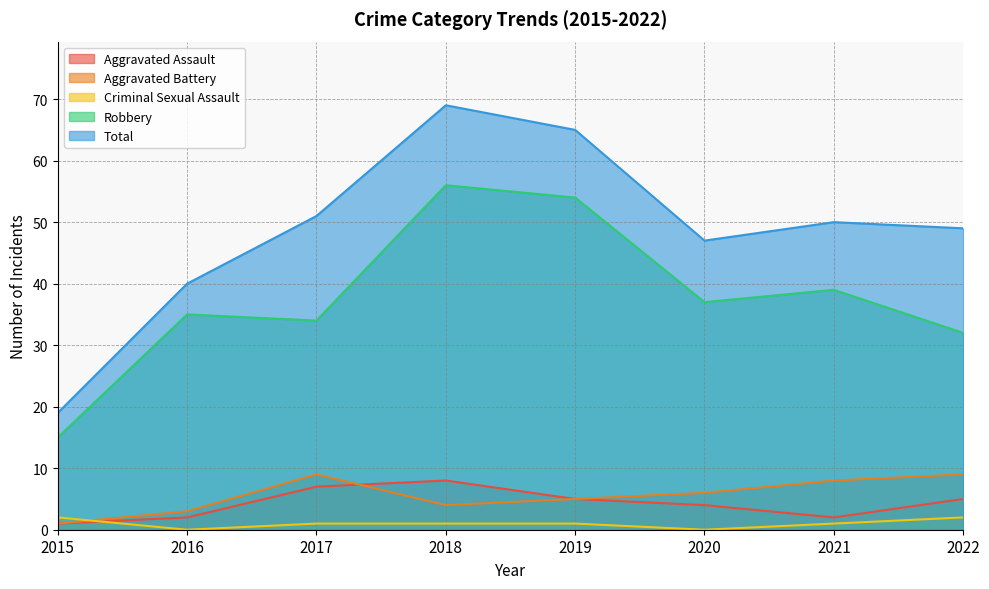

Which has a higher value, 2020 or 2021?

2020